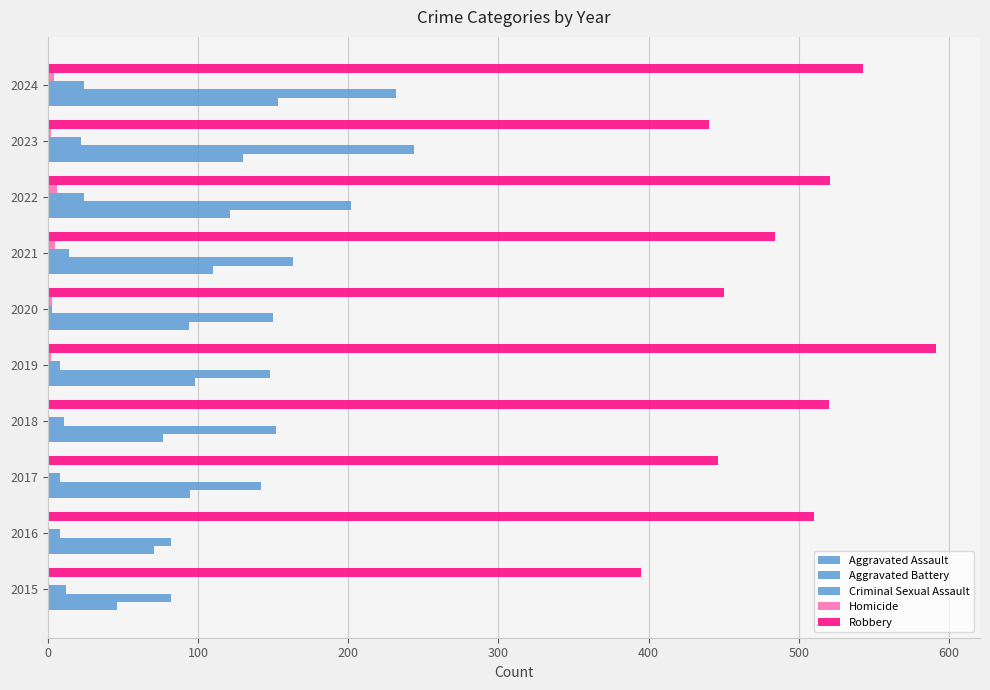

Reading left to right, extract all data points from this chart.

Aggravated Assault: 46	71	95	77	98	94	110	121	130	153
Aggravated Battery: 82	82	142	152	148	150	163	202	244	232
Criminal Sexual Assault: 12	8	8	11	8	3	14	24	22	24
Homicide: 0	1	1	1	2	3	5	6	2	4
Robbery: 395	510	446	520	591	450	484	521	440	543